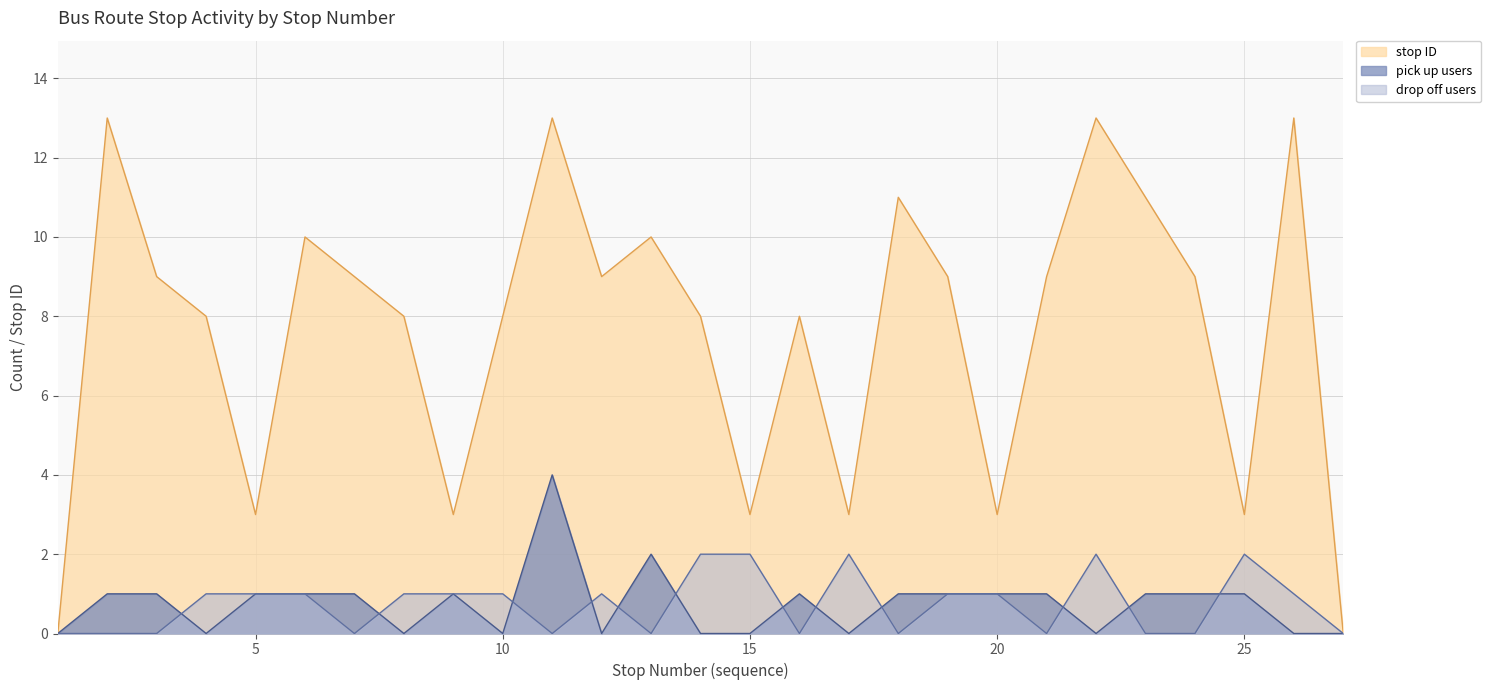

True or false: stop ID and pick up users intersect in this chart.

False